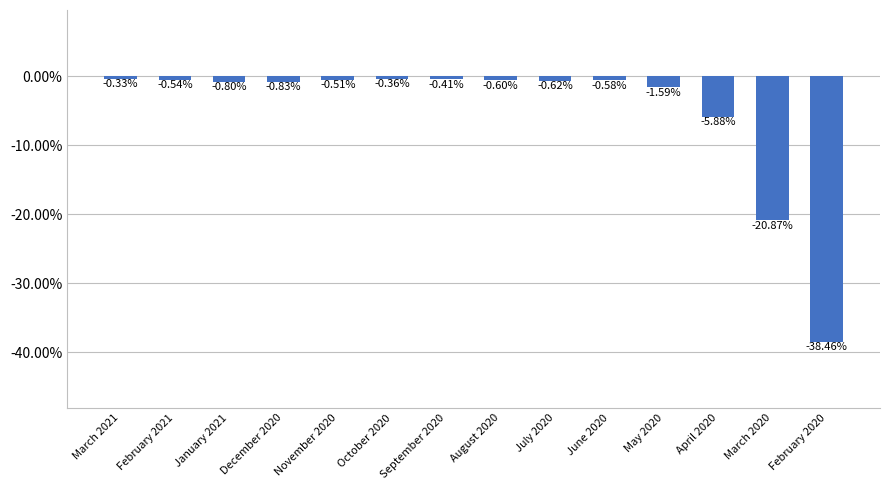

Which category has the highest value across all series?

March 2021